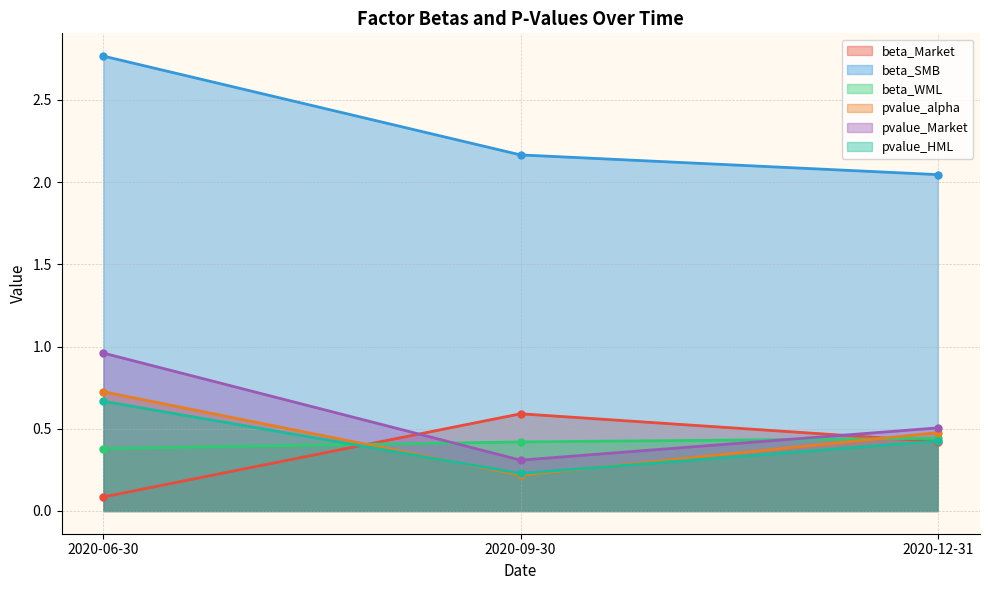

What is the average value of the pvalue_alpha series?

0.5